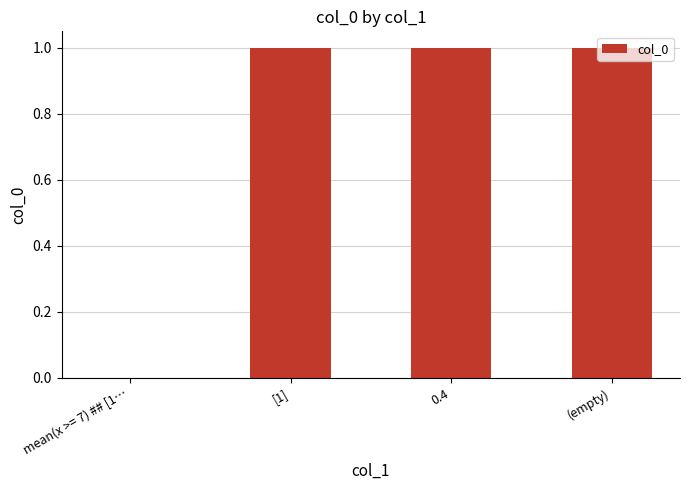

How many distinct data groups are displayed?

1